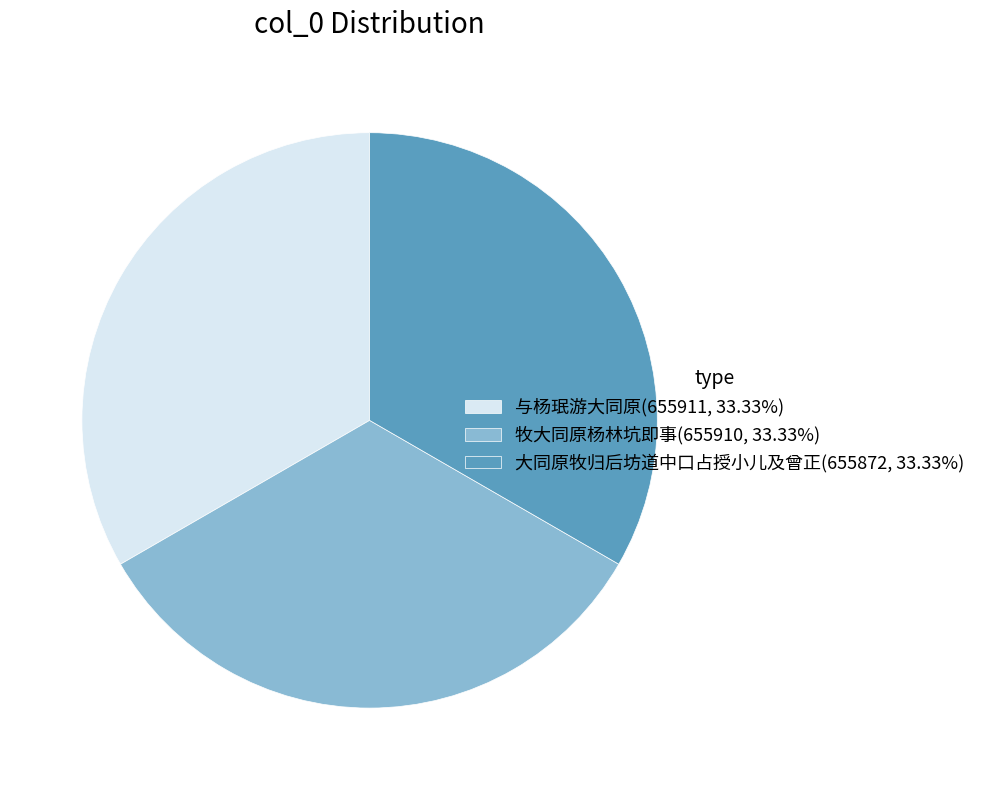

How many segments does this pie chart have?

3